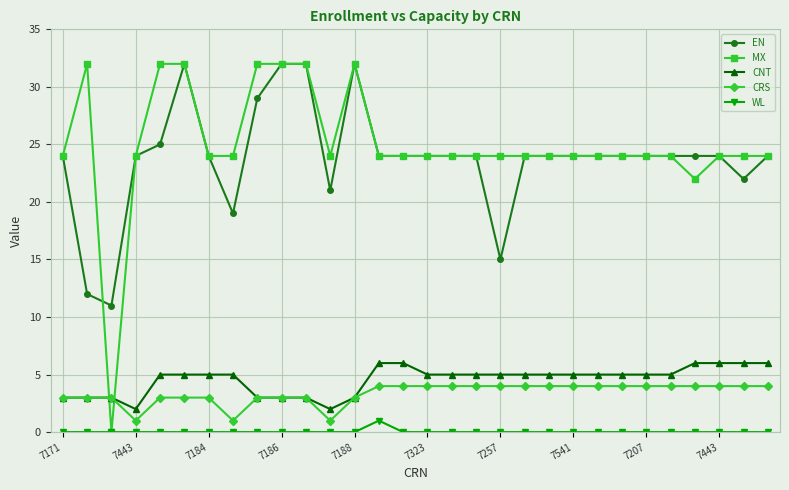

How many lines are shown in the chart?

5